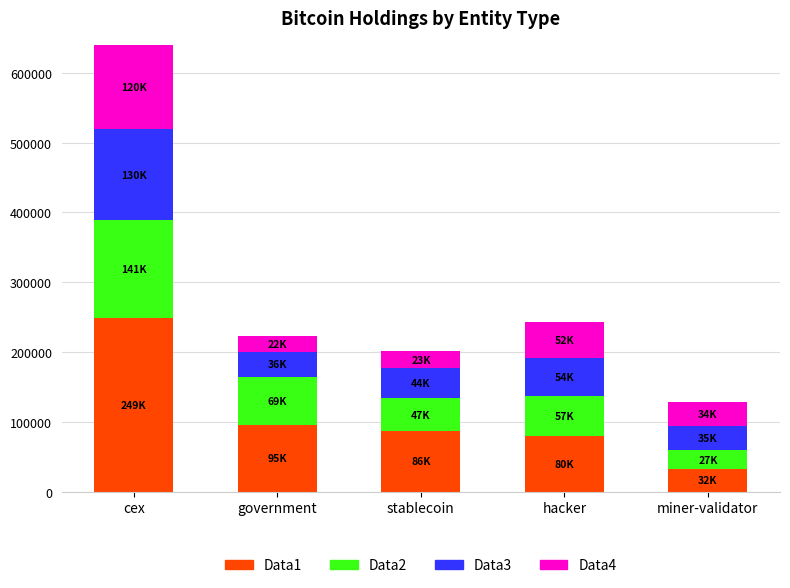

Does the chart contain stacked bars?

Yes